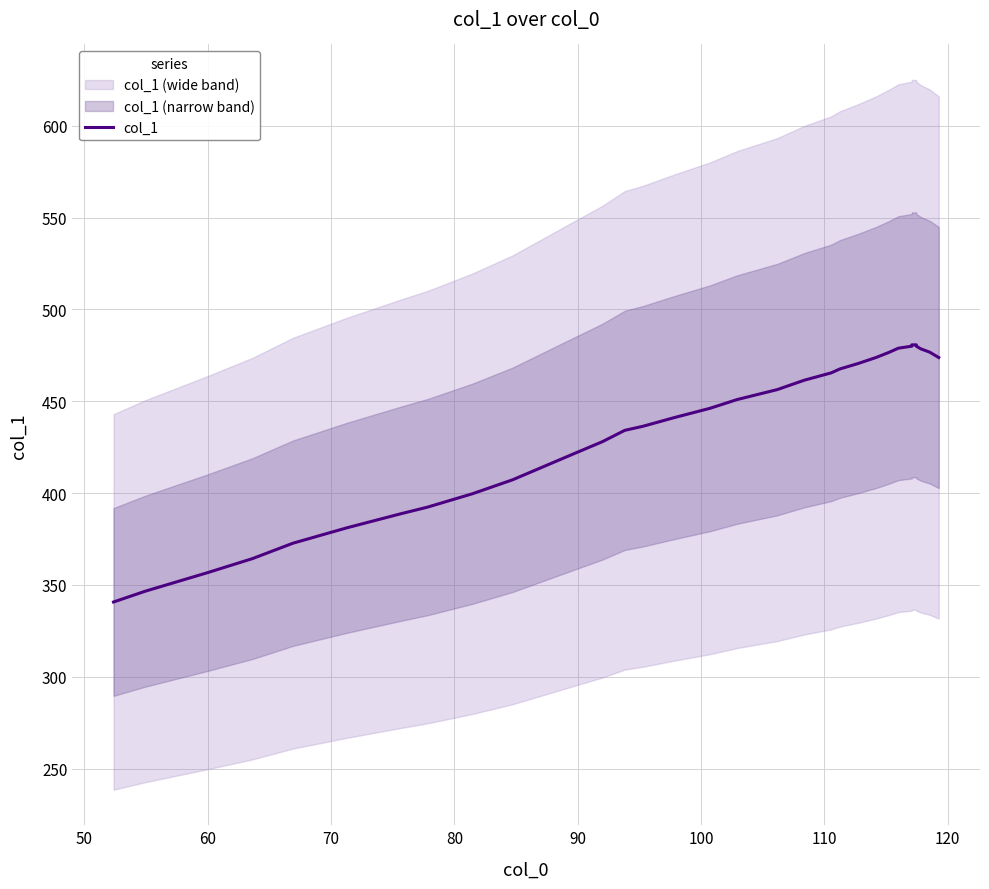

How many lines are shown in the chart?

1